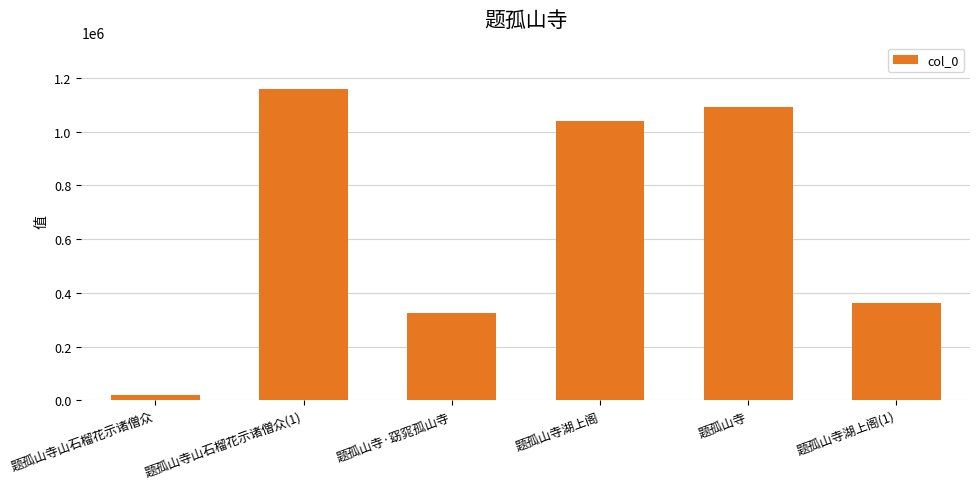

What is the smallest value displayed?

18464